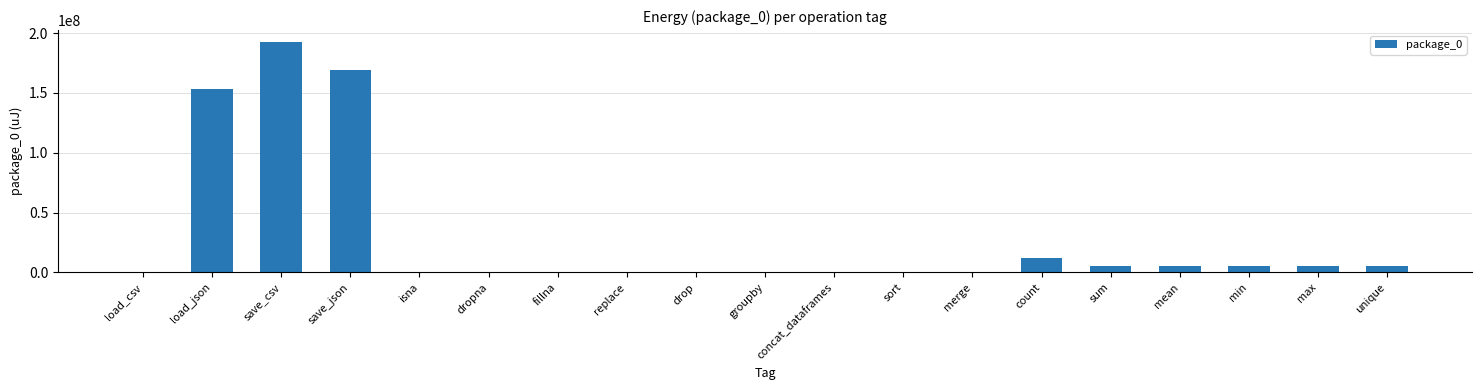

What is the greatest value displayed?

192842341